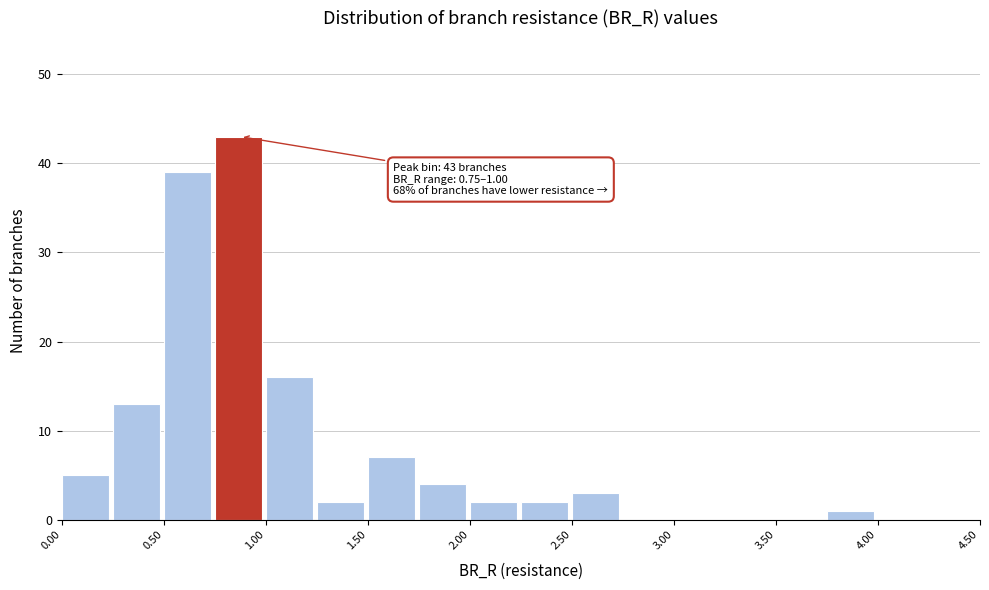

Which range on the x-axis has the tallest bar?

0.75 to 1.00